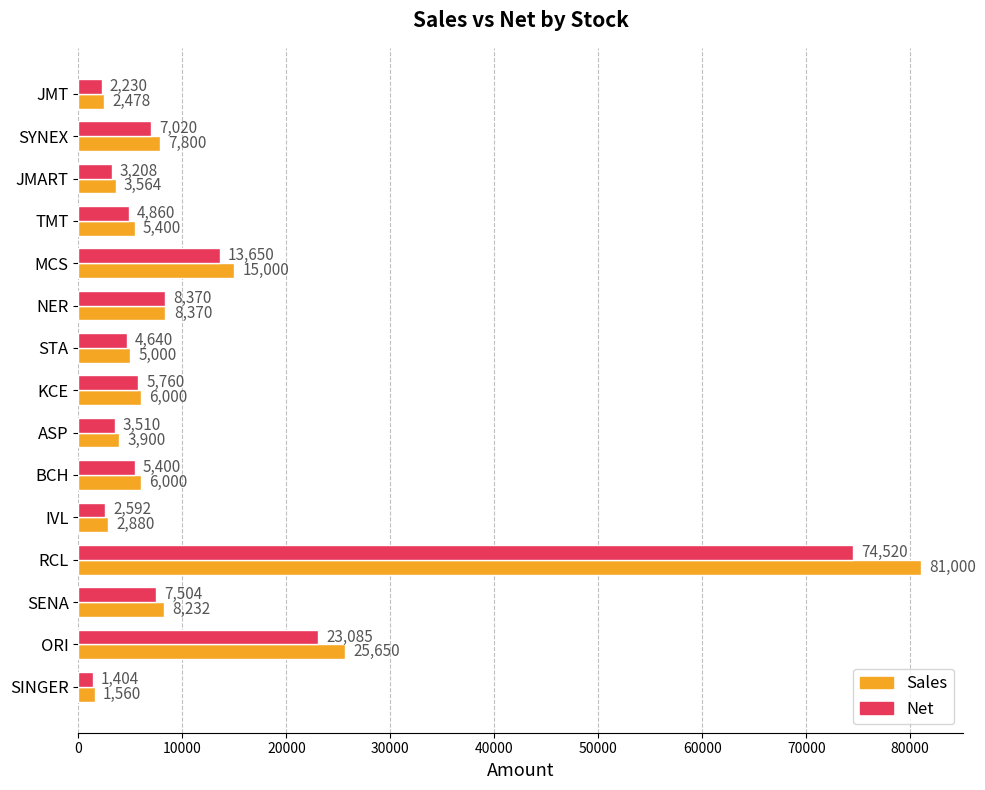

What is the average value of the Sales series?

12188.9